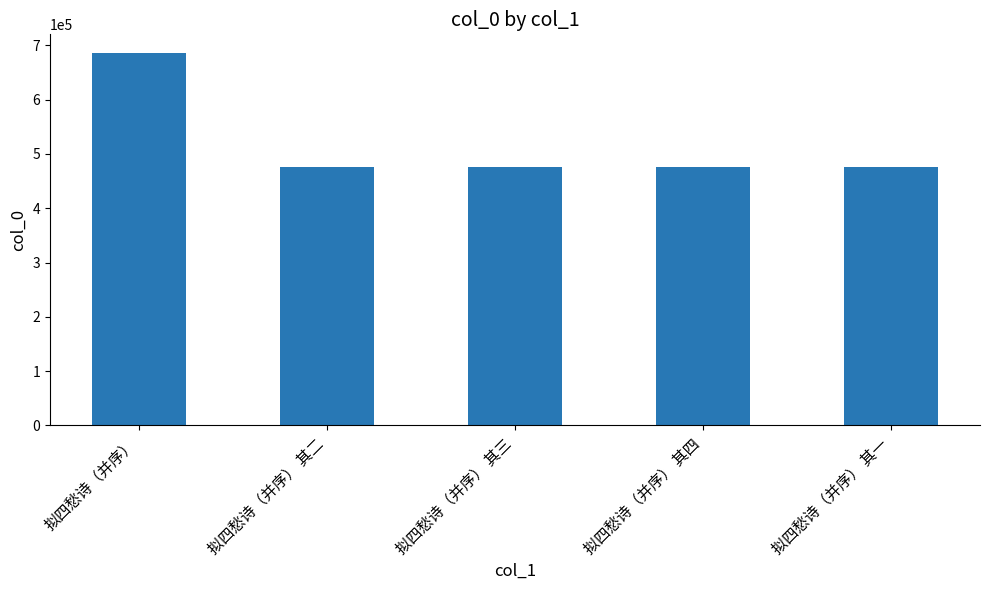

What is the label of the 1st bar from the left?

拟四愁诗（并序）